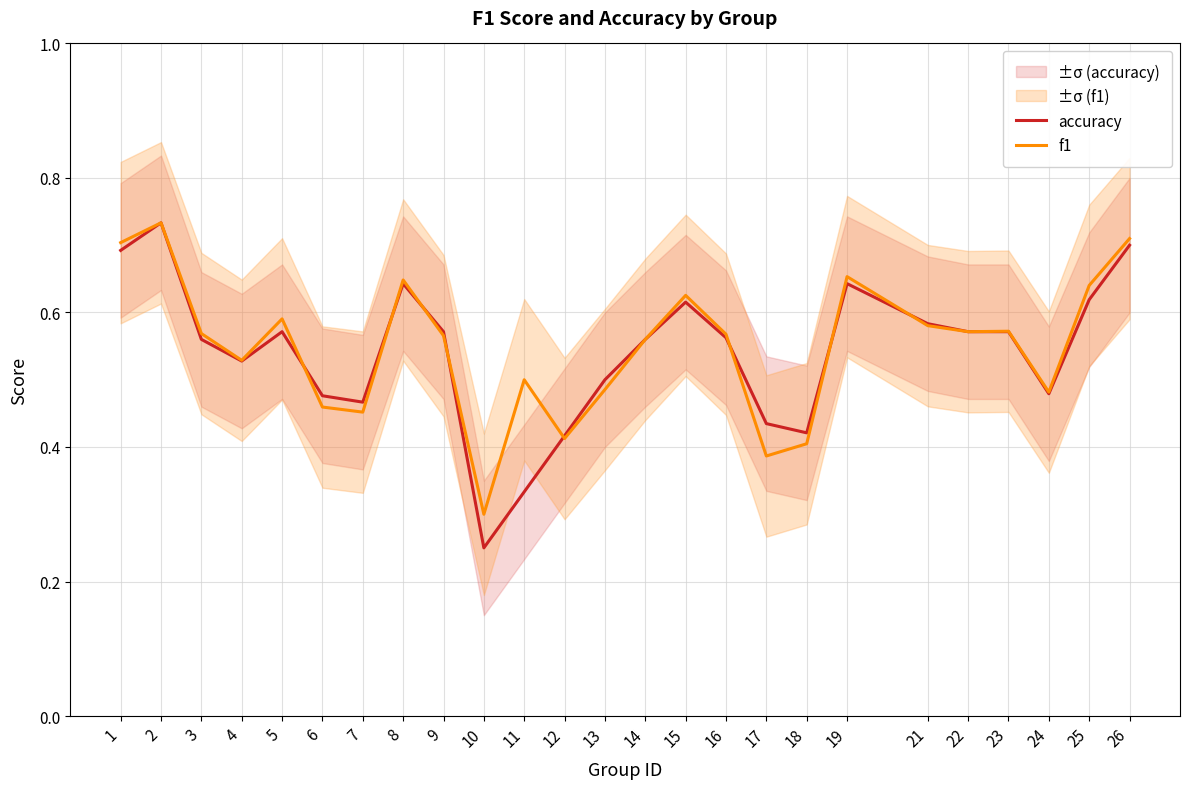

Which series ends up on top after the final intersection of f1 and accuracy?

accuracy